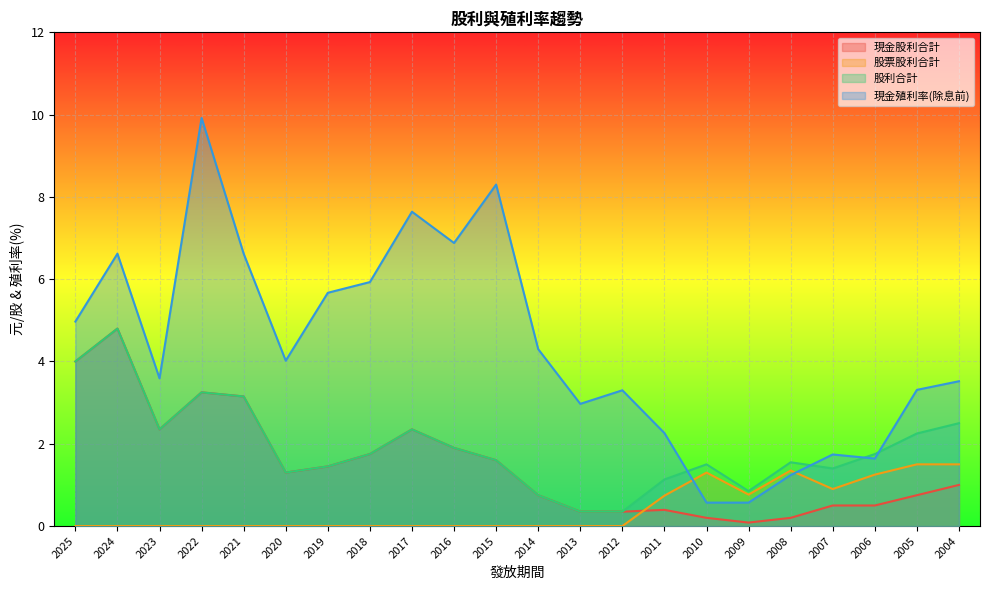

At how many categories does at least one series exceed 1?

21